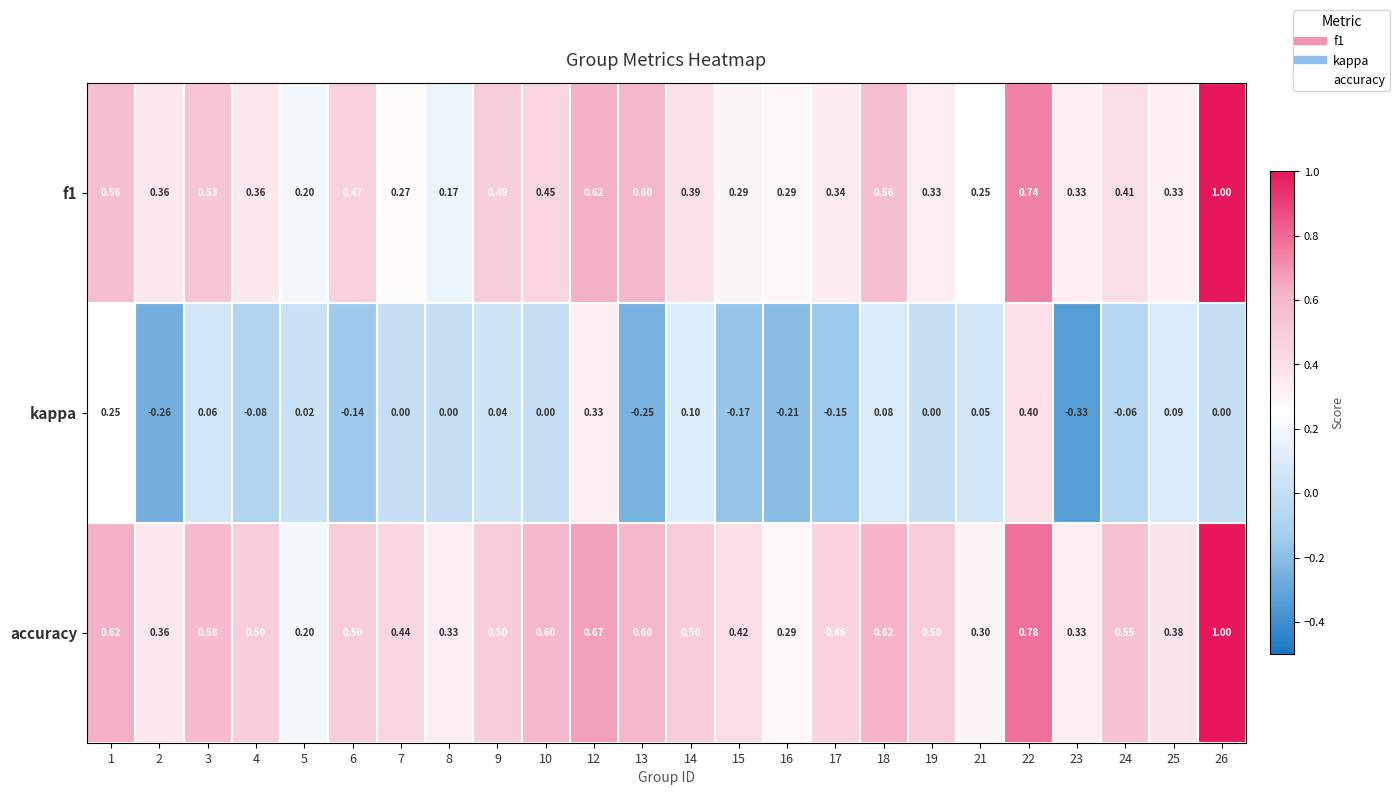

Which series has the largest range (max minus min)?

f1